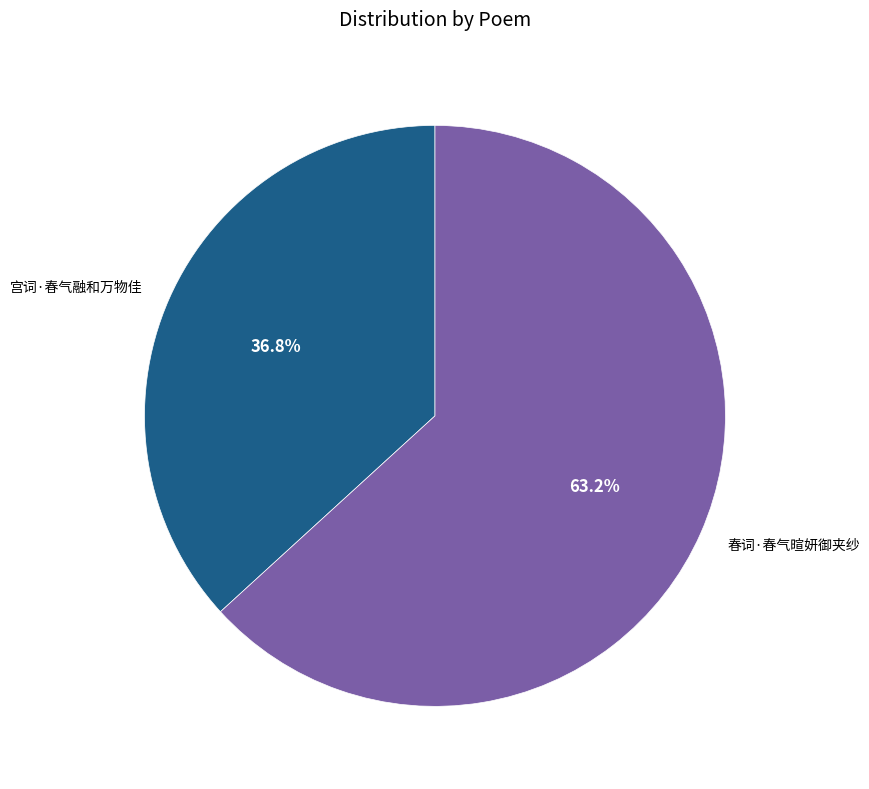

Approximately how many times larger is the value at 宫词·春气融和万物佳 compared to 春词·春气暄妍御夹纱?

0.6